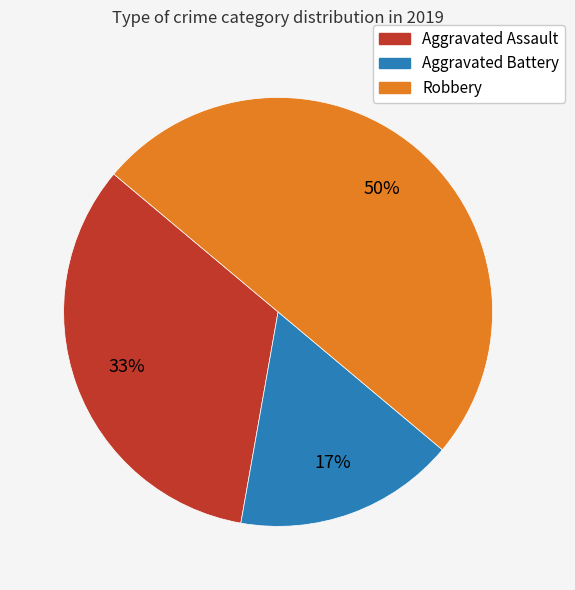

What is the ratio of the value at Aggravated Battery to the value at Aggravated Assault?

0.5